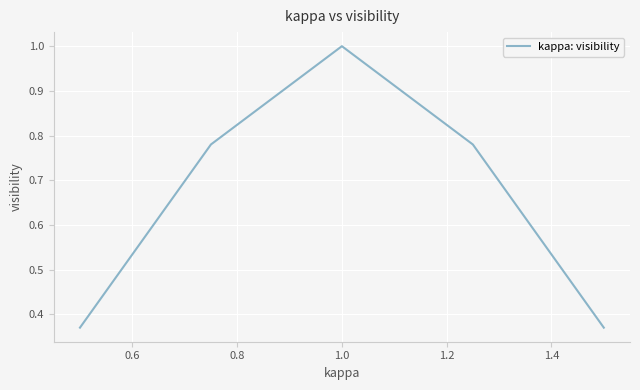

What is the sum of all values?

3.3